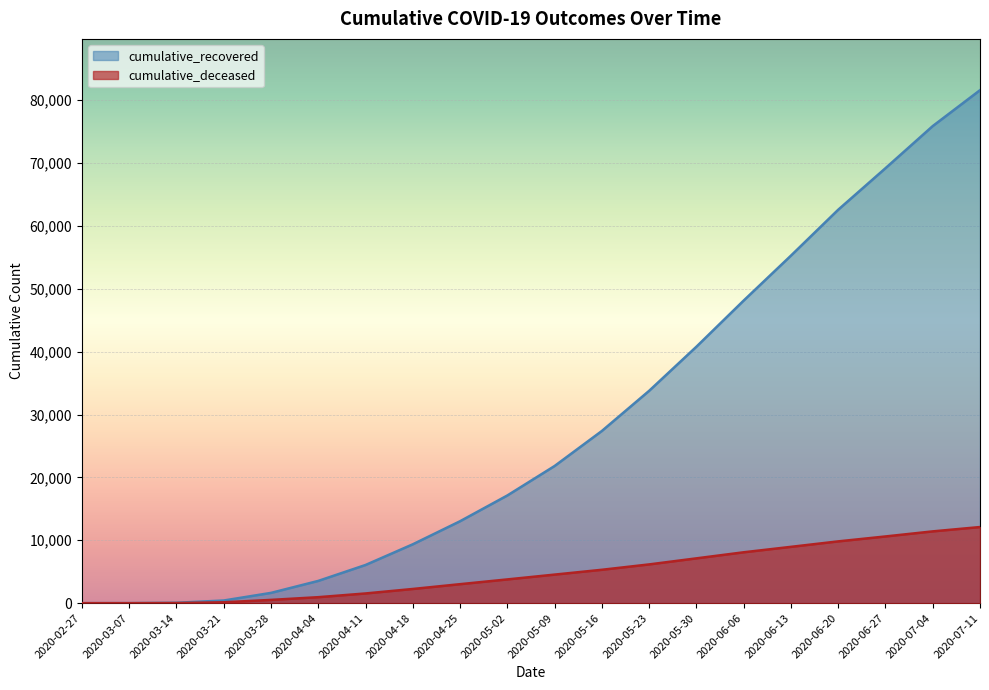

What are all the series names shown in the legend?

cumulative_recovered, cumulative_deceased